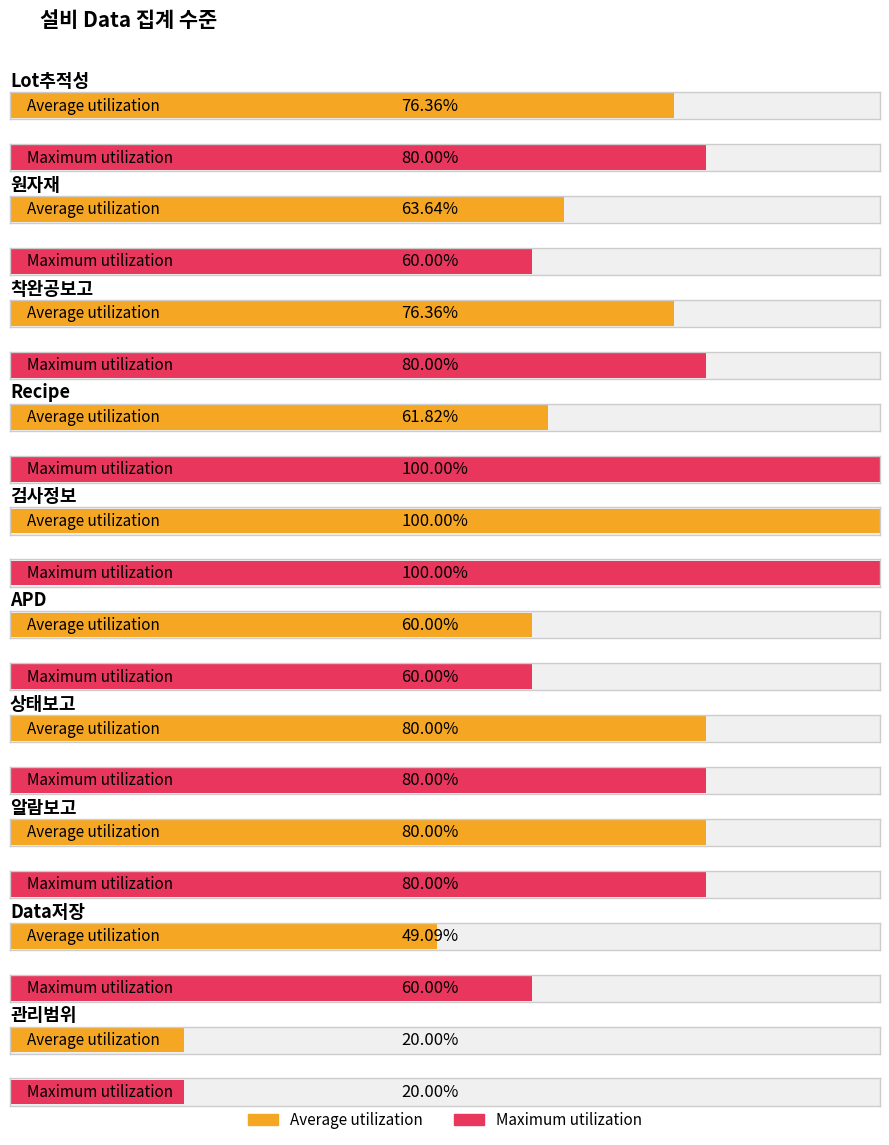

At how many categories does at least one series exceed 1?

9